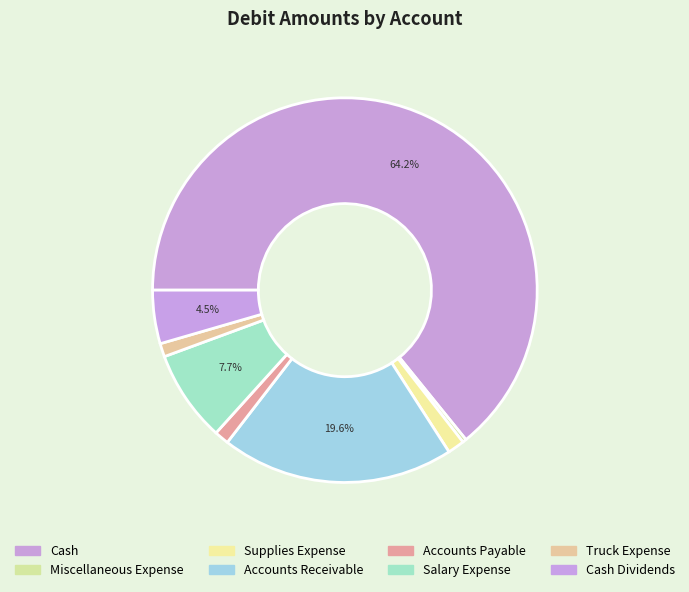

How many segments does this pie chart have?

8